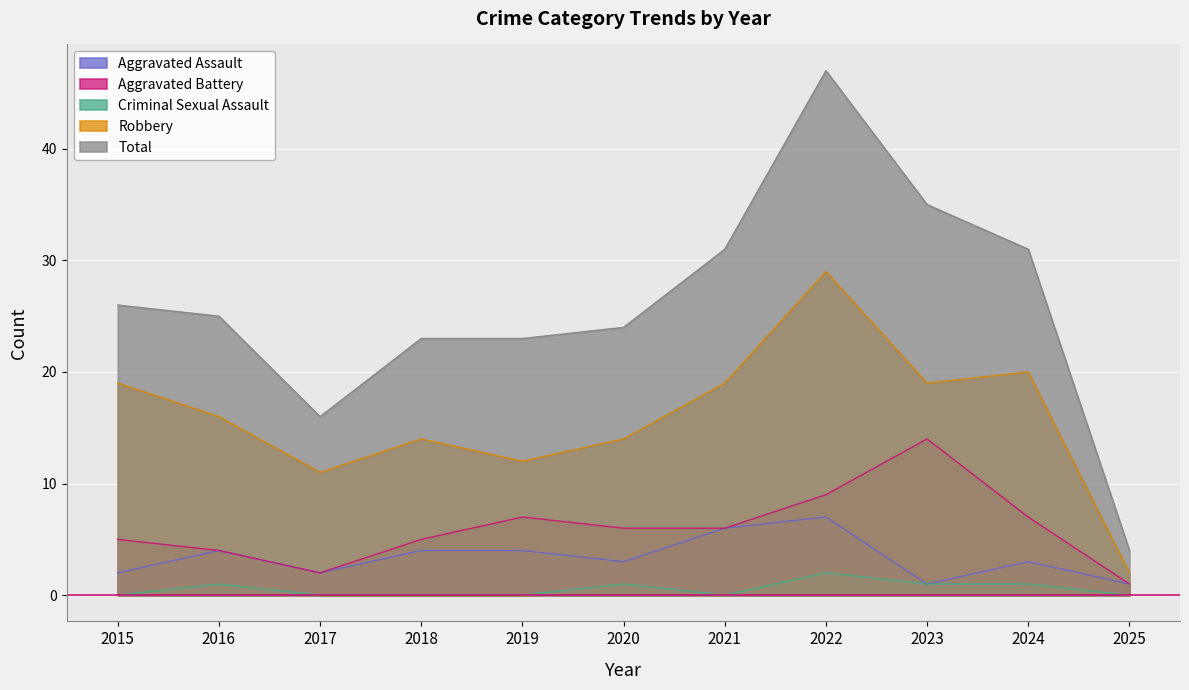

What are all the series names shown in the legend?

Aggravated Assault, Aggravated Battery, Criminal Sexual Assault, Robbery, Total